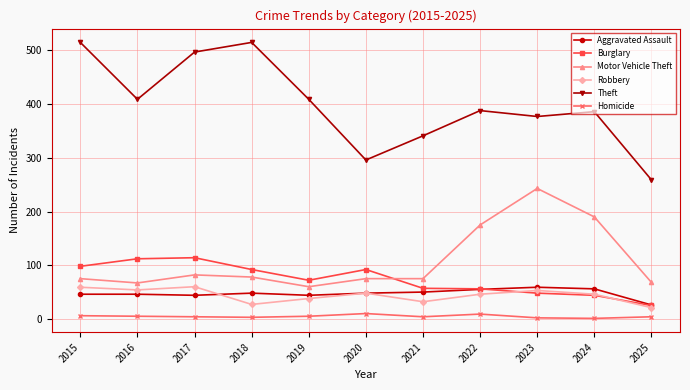

What is the sum of all Aggravated Assault values?

522